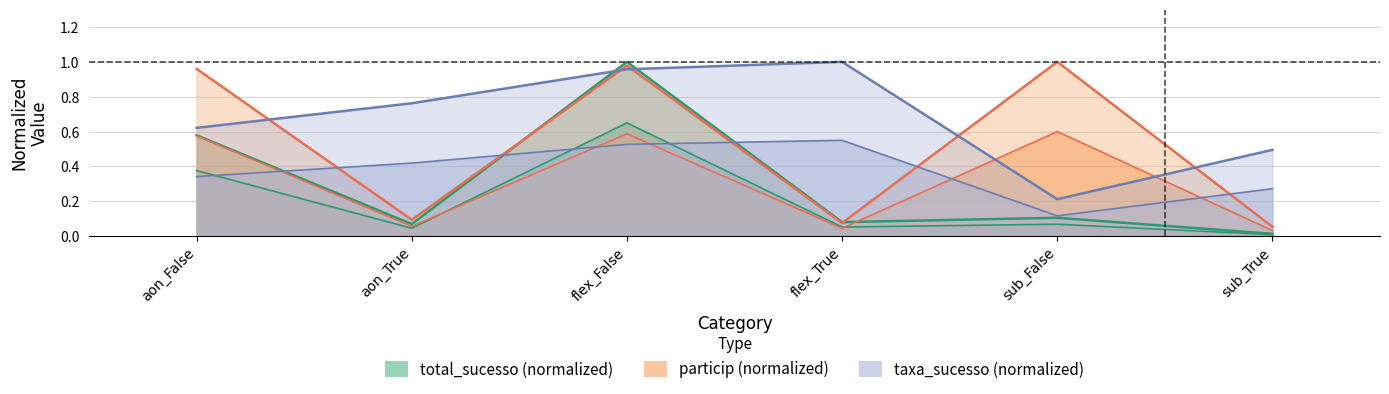

Is it true that particip equals 0.1 at flex_True?

True